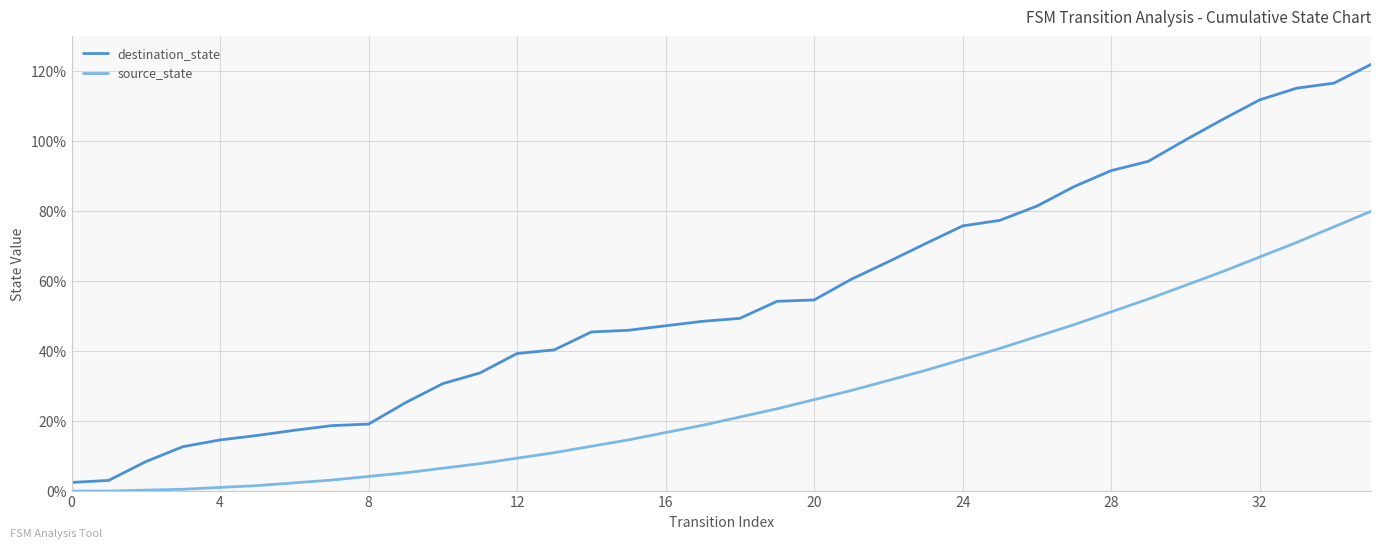

What is the difference between the maximum and minimum values in the destination_state series?

119.5